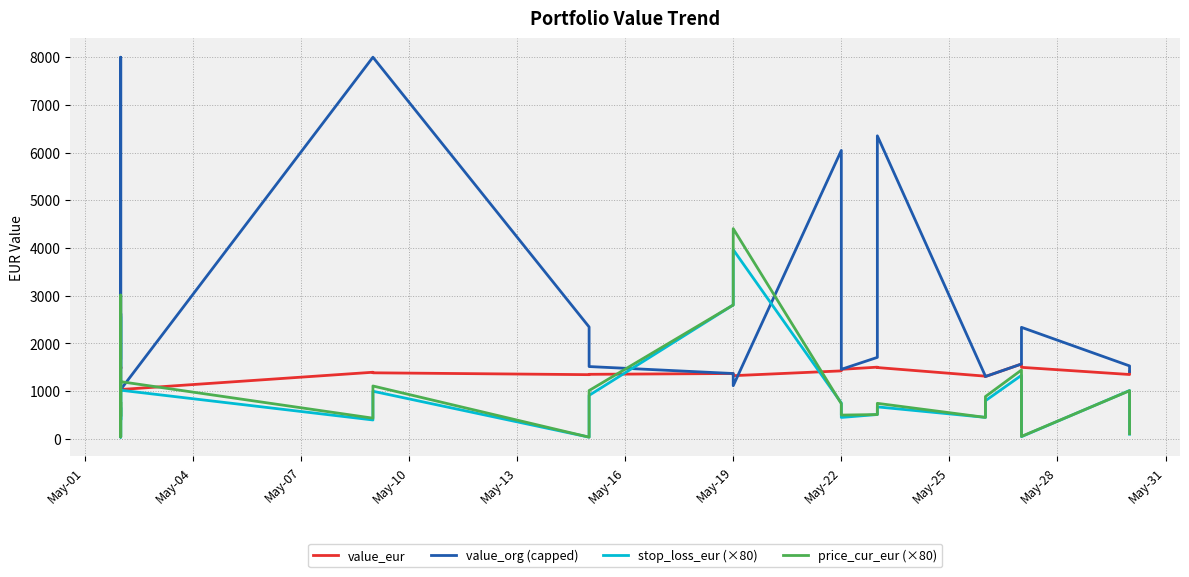

What value does the value_eur series have at May-31?

1349.9